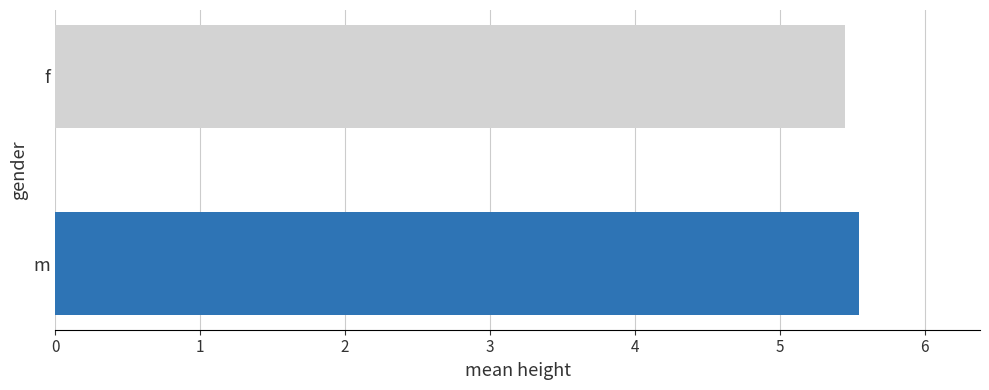

What is the sum of all values?

11.0